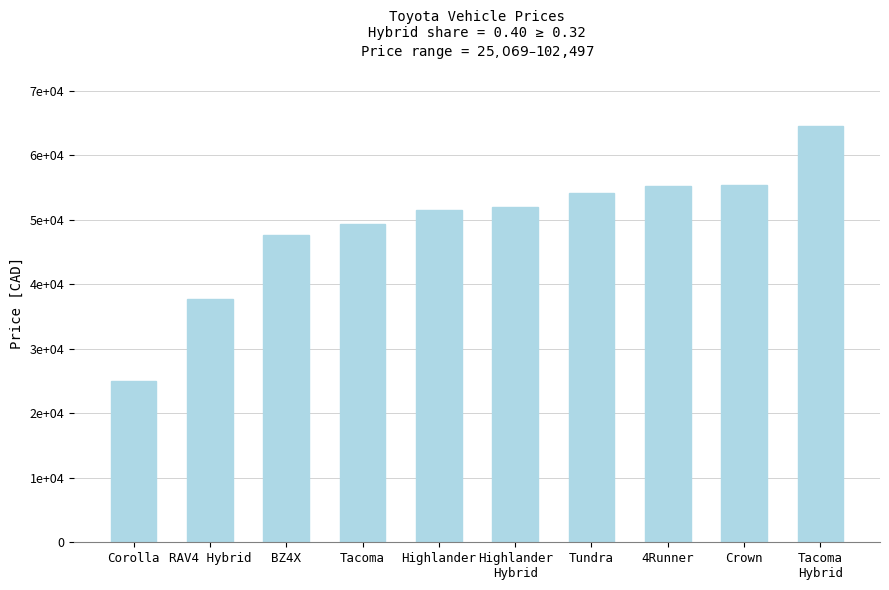

The chart shows a value of 78630 at Tundra. True or false?

False